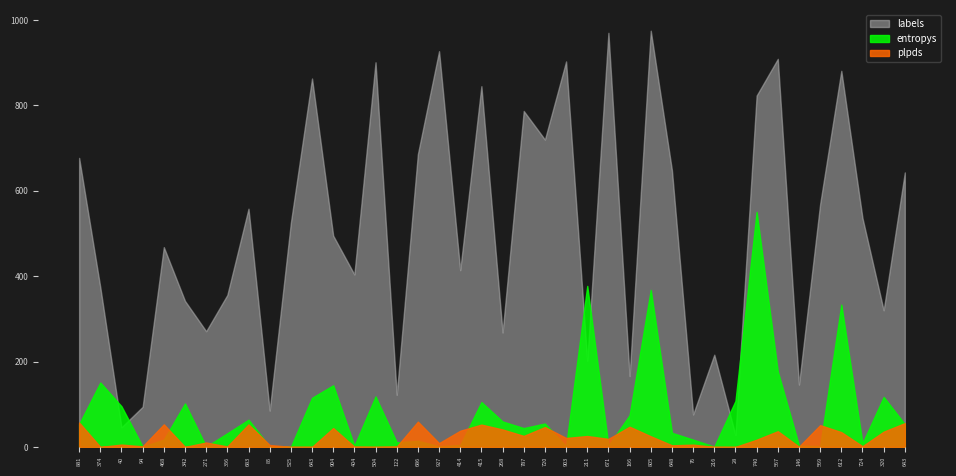

True or false: entropys has a value of 0.9 at 26.

False